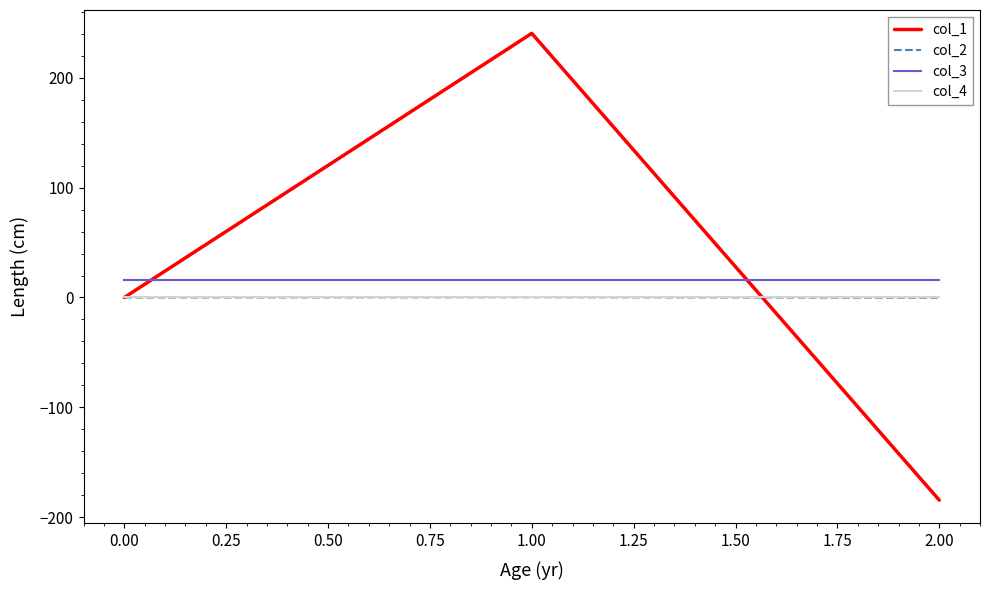

Is it true that col_1 equals -151.0 at 0.00?

False